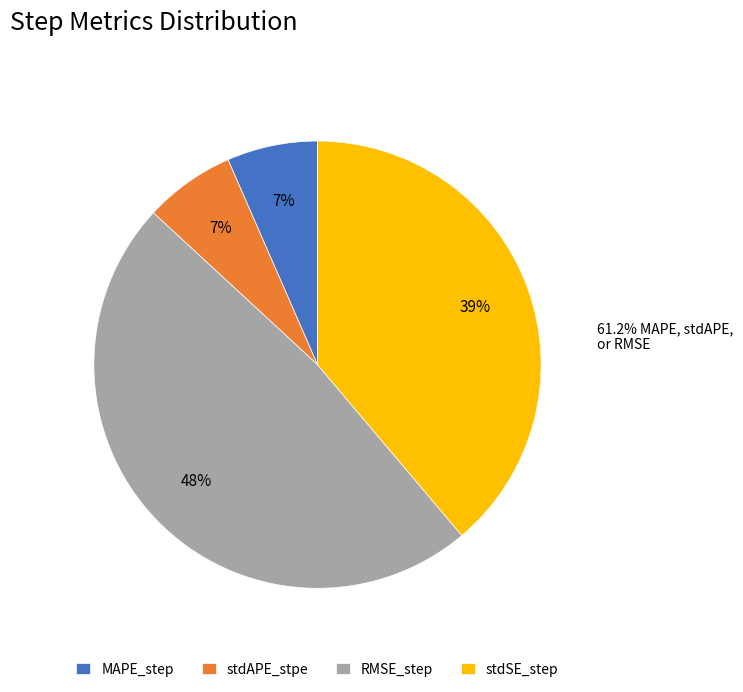

Combined, do RMSE_step and MAPE_step account for over 50%?

Yes